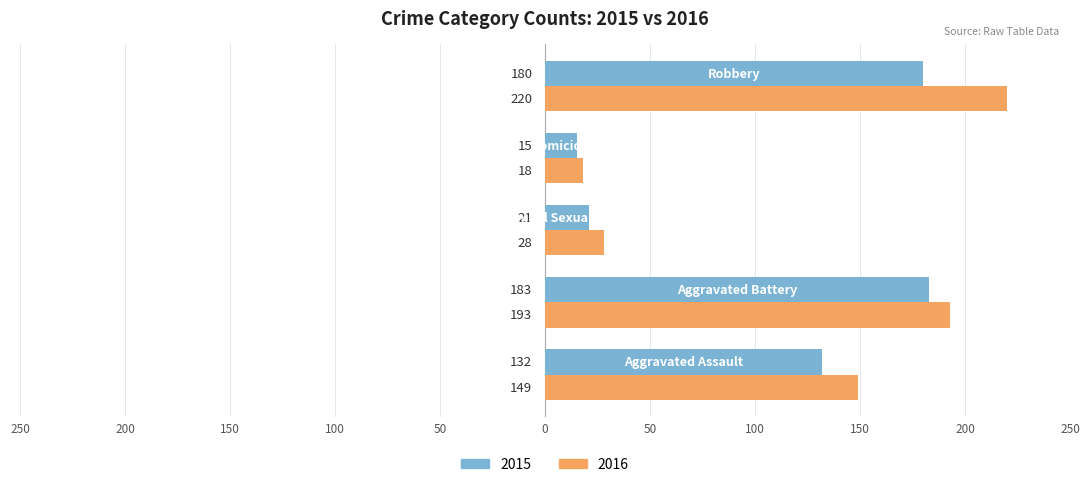

What are all the series names shown in the legend?

2015, 2016